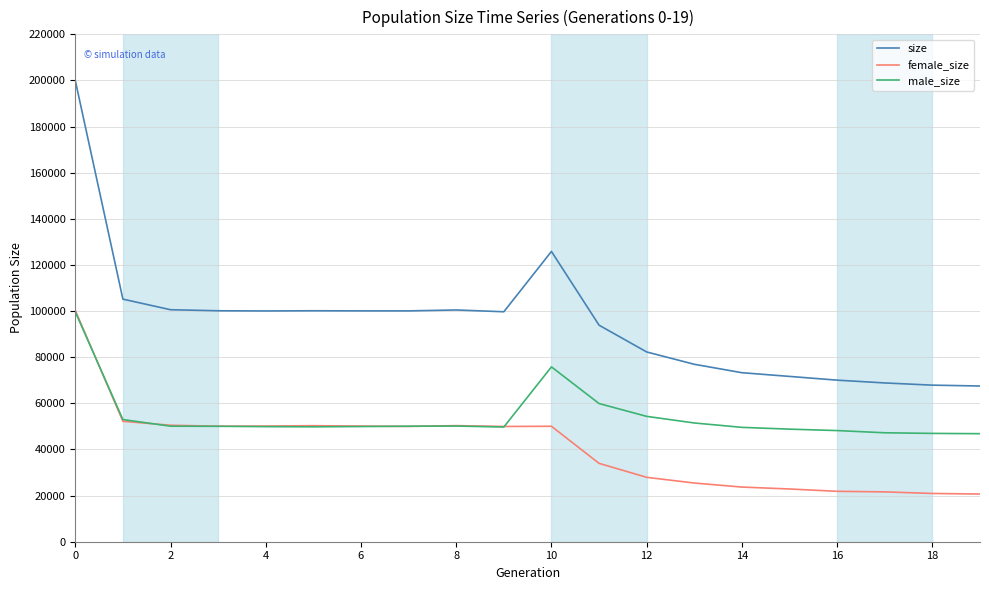

True or false: male_size and size cross at least once.

False